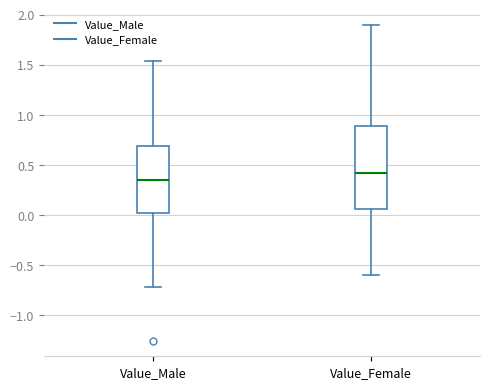

Which box is the tallest, from its lower edge to its upper edge?

Value_Female